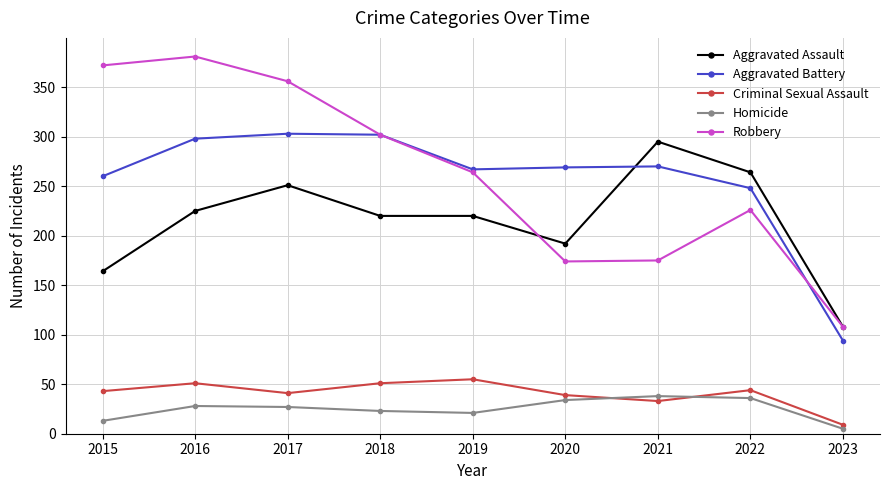

What is the spread (max minus min) of values at 2019?

246